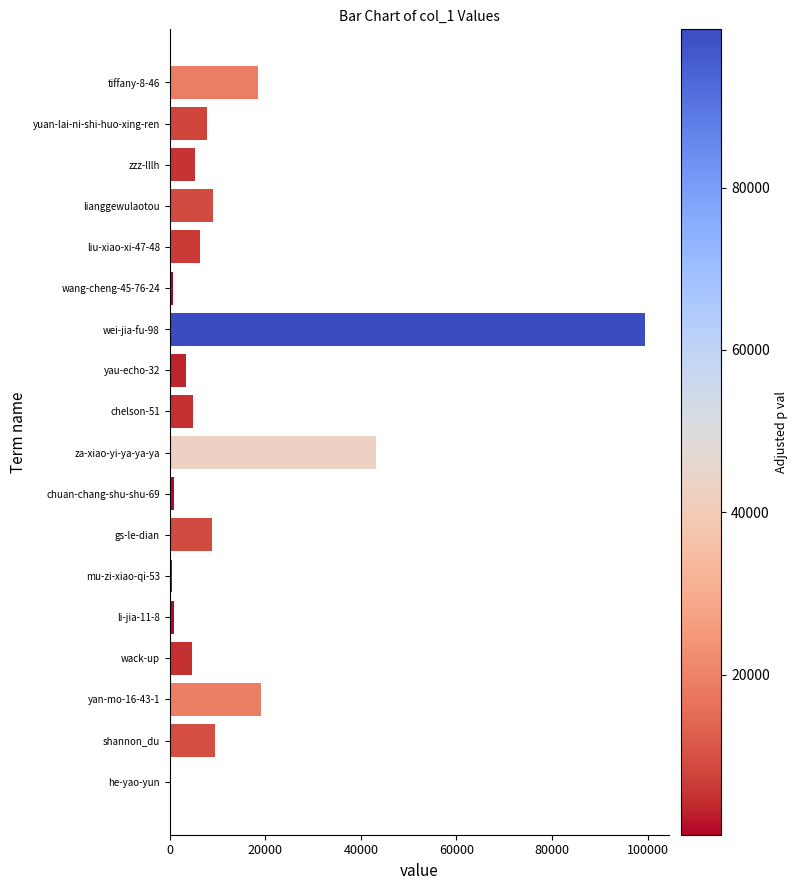

What is the sum of all values?

243114